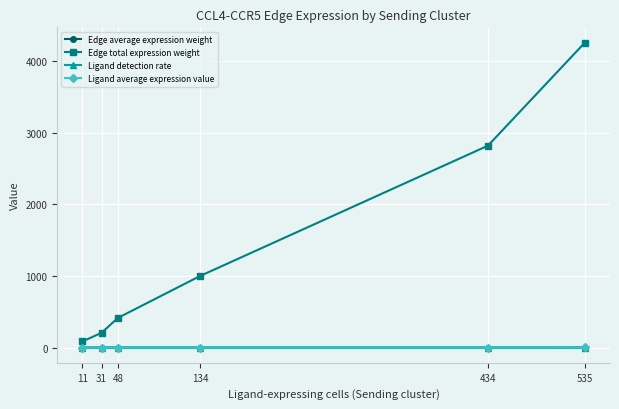

In Ligand detection rate, how many points are lower than both neighbors (excluding endpoints)?

2